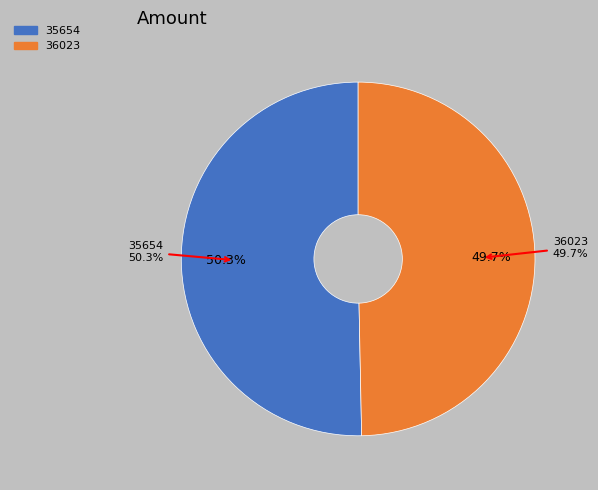

What is the change in value from 35654 to 36023?

-0.3